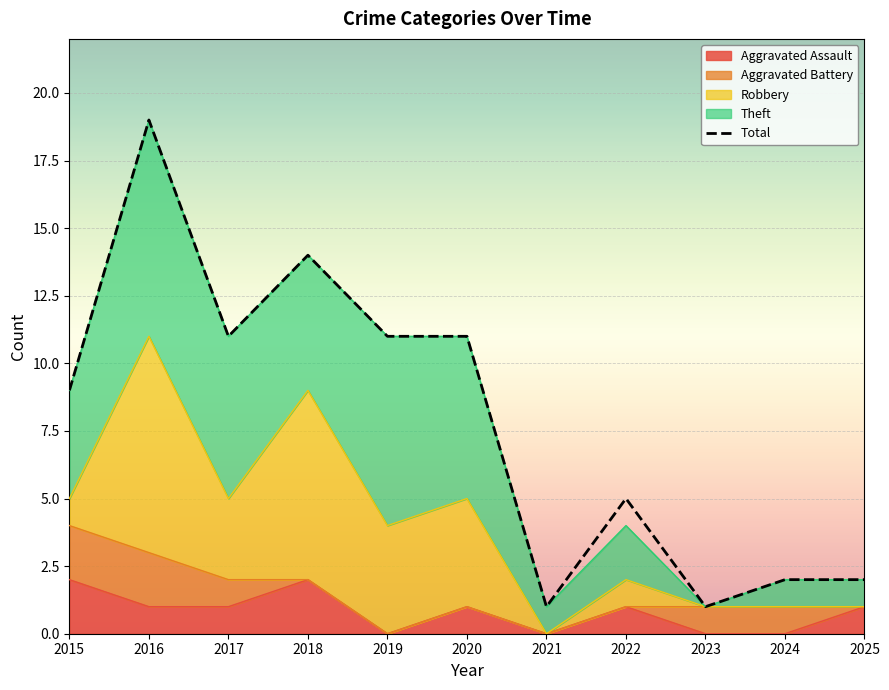

List the labels in order of value, smallest first.

2021, 2023, 2024, 2025, 2022, 2015, 2017, 2019, 2020, 2018, 2016